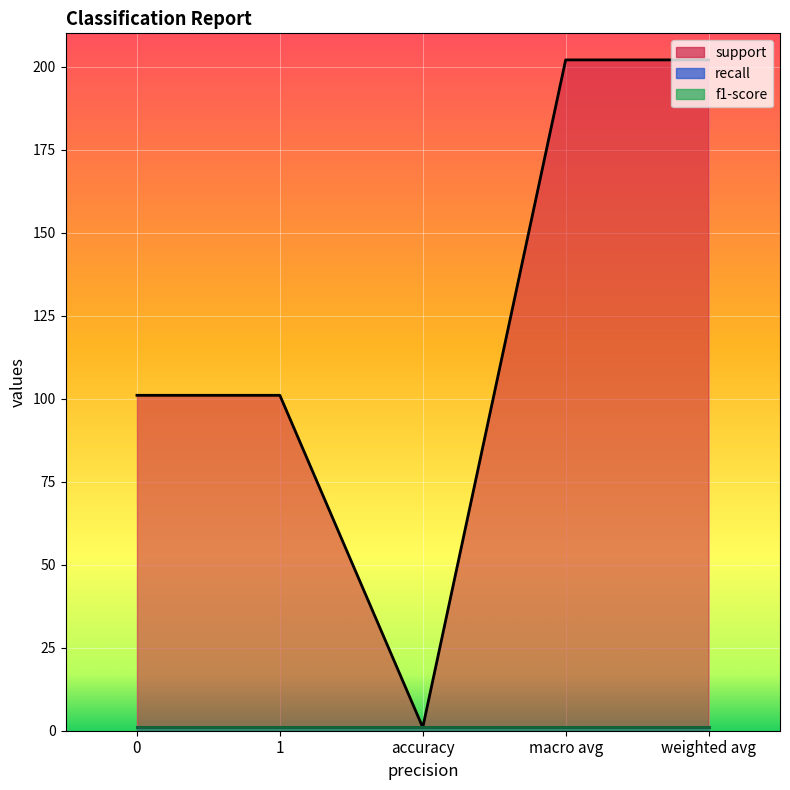

Rank the series by their maximum value, from lowest to highest.

recall, f1-score, support